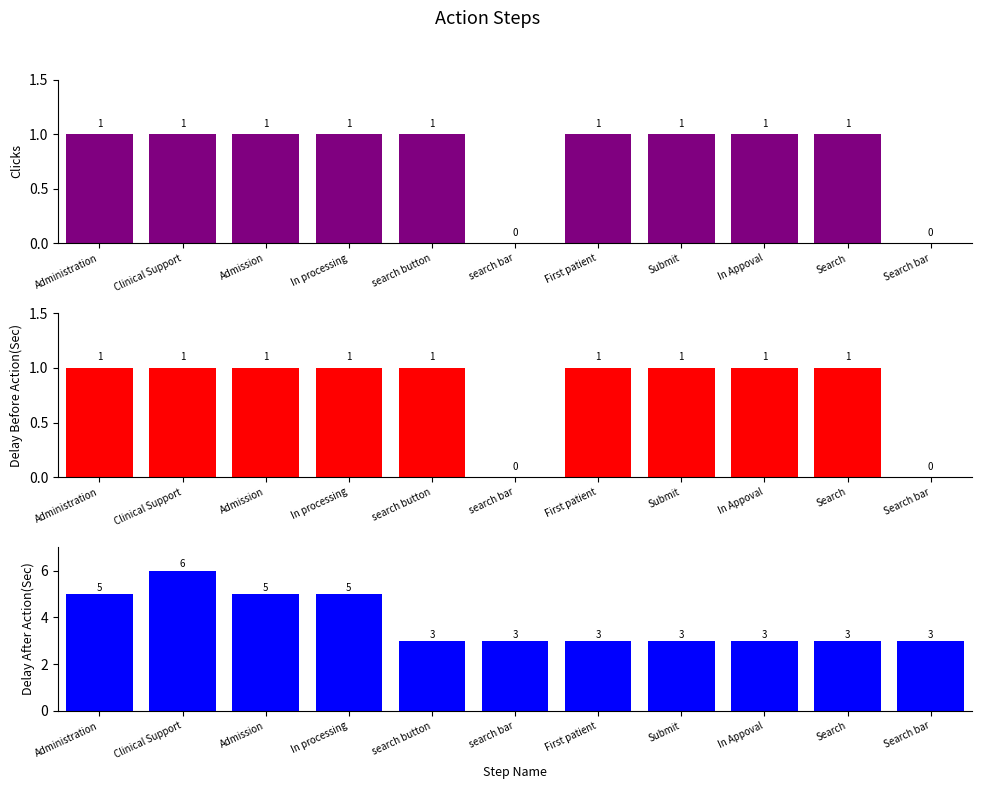

Between Admission and Search bar, which is larger?

Admission